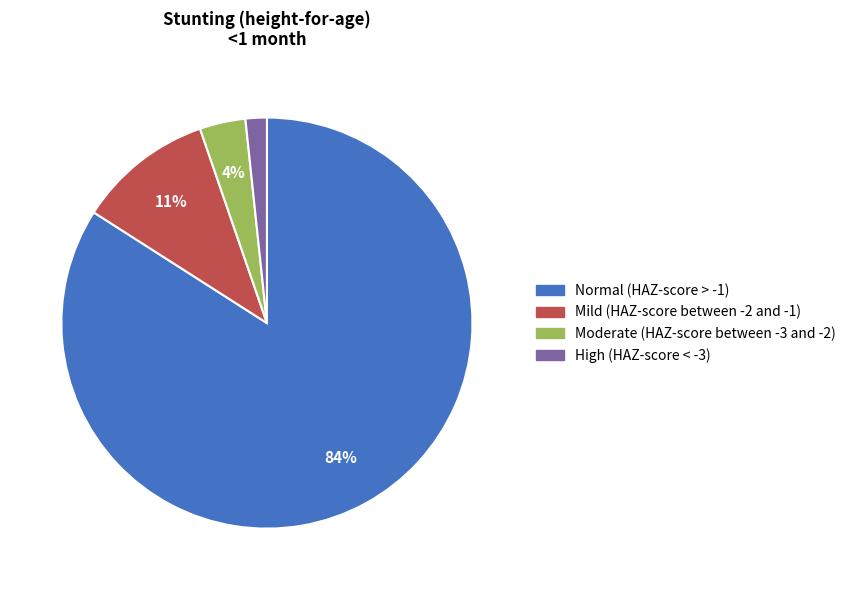

Is there a majority slice in this chart?

Yes